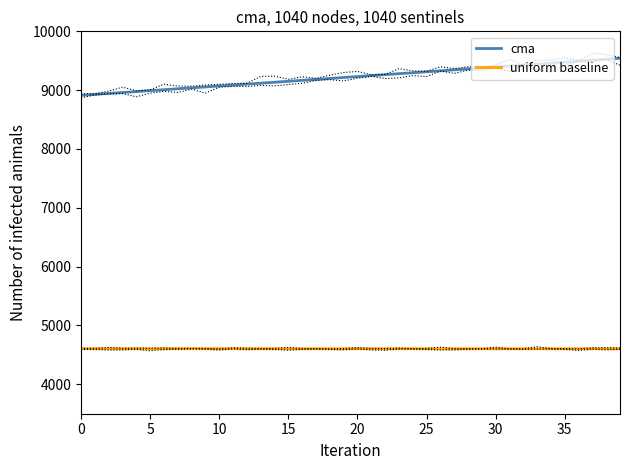

True or false: uniform baseline and cma intersect in this chart.

False